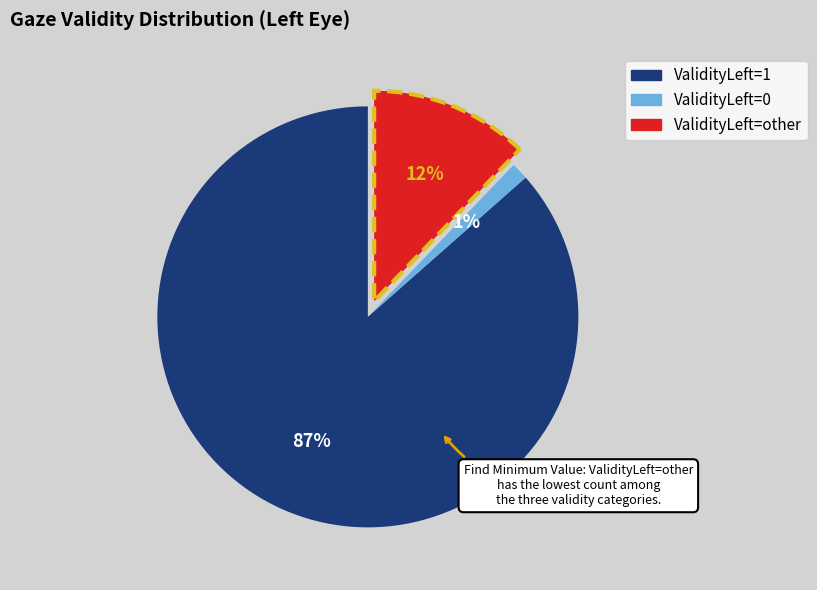

To the nearest percent, what is the average slice percentage?

33%